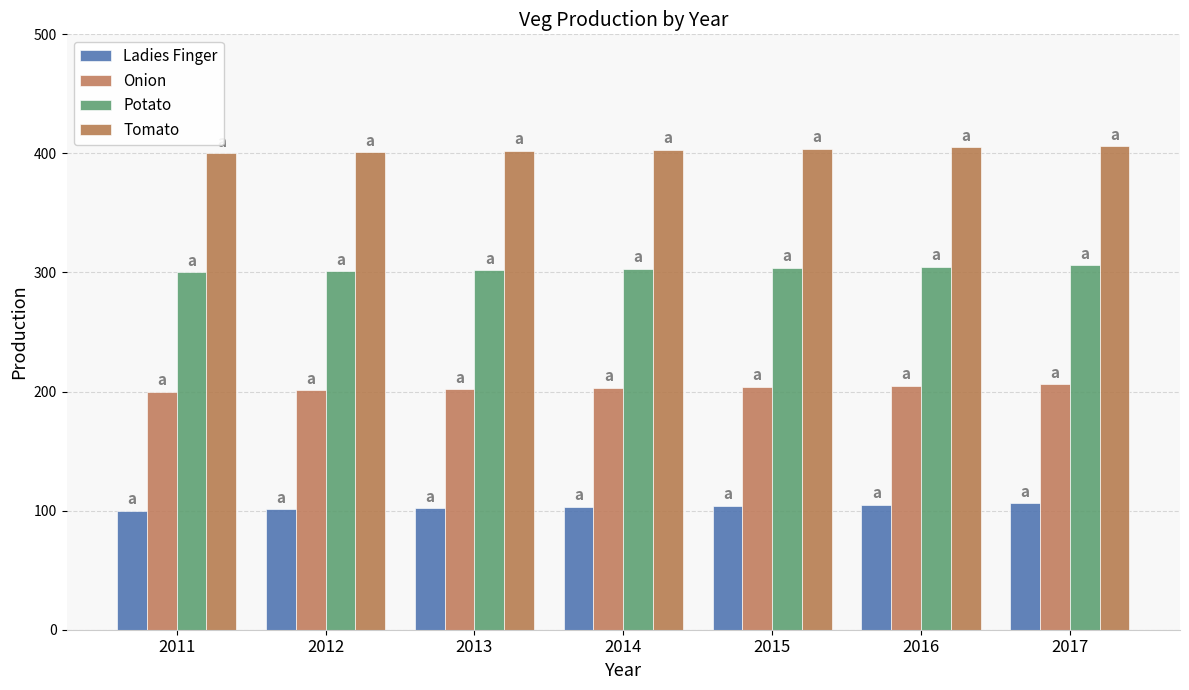

What is the difference between the Ladies Finger values at 2013 and 2016?

3